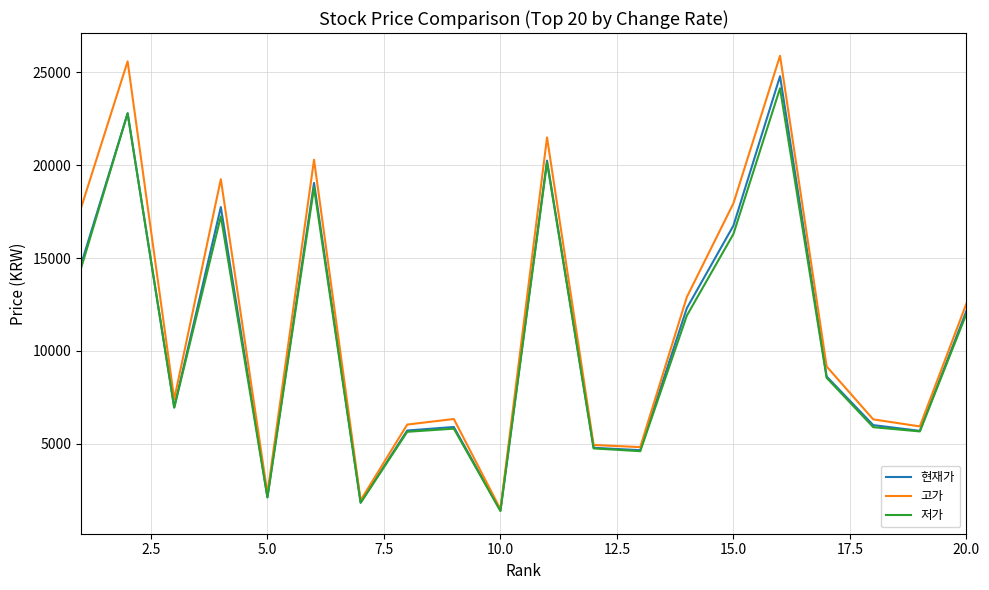

What are all the series names shown in the legend?

현재가, 고가, 저가